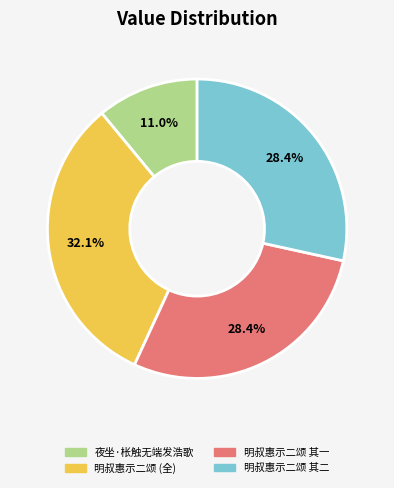

Does any single category account for the majority?

No